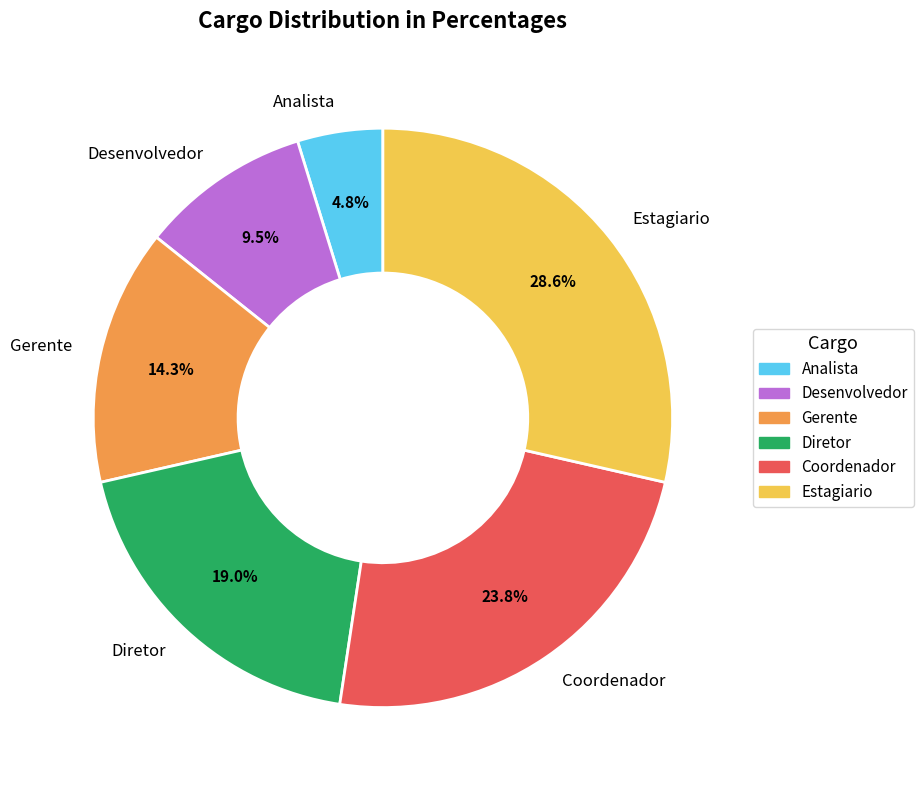

Does Desenvolvedor represent more than half of the total?

No